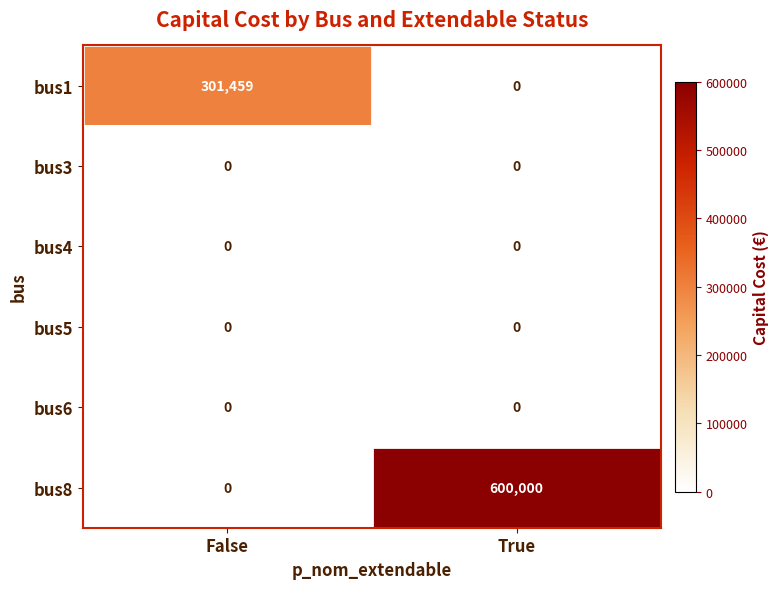

What is the difference between the highest and lowest values at True?

600000